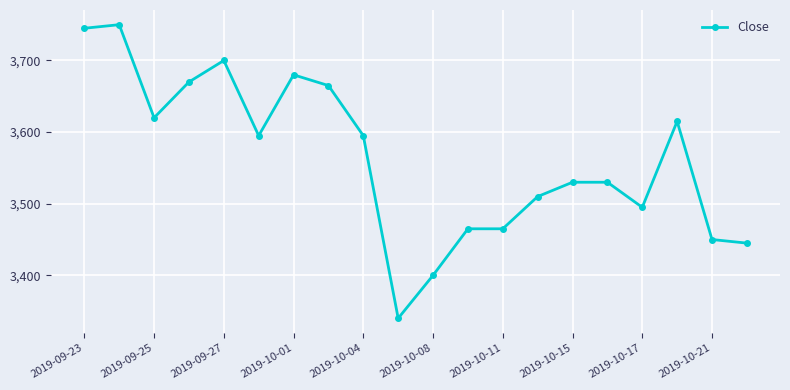

What is the average value?

3563